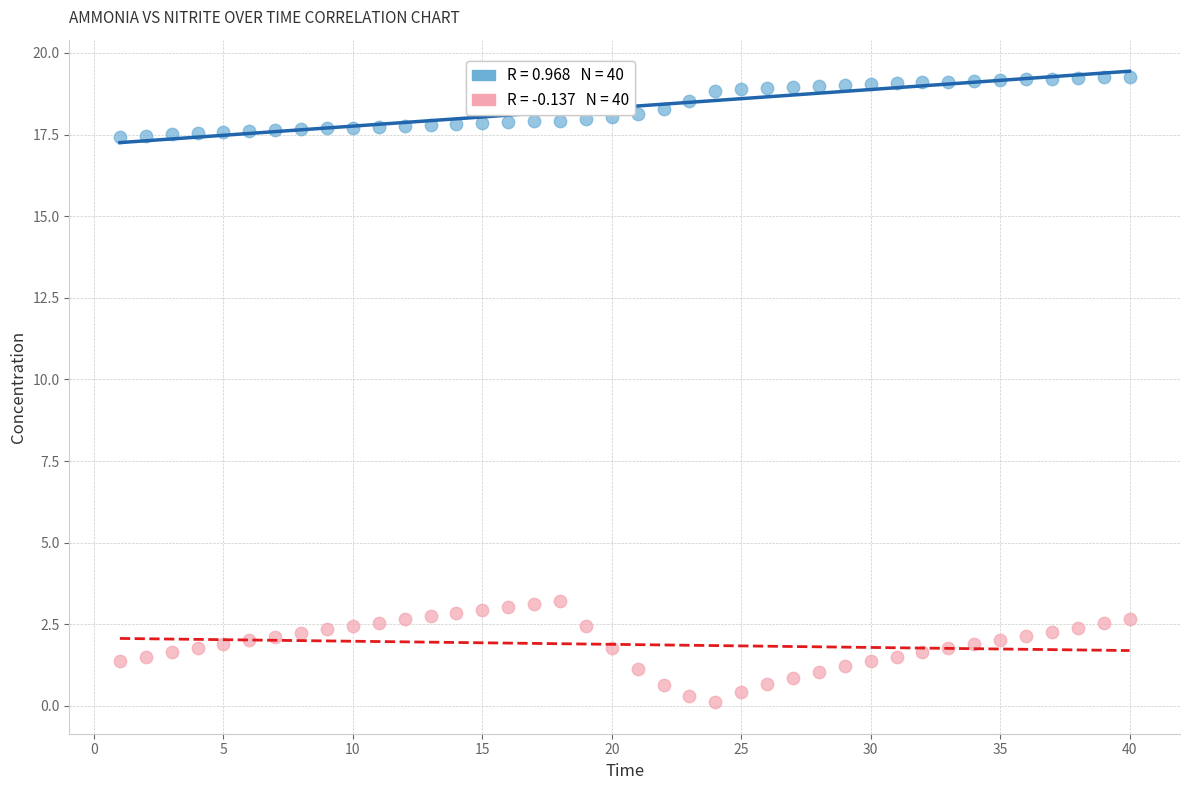

Across all data points, what is the range of Y values (max minus min)?

19.2